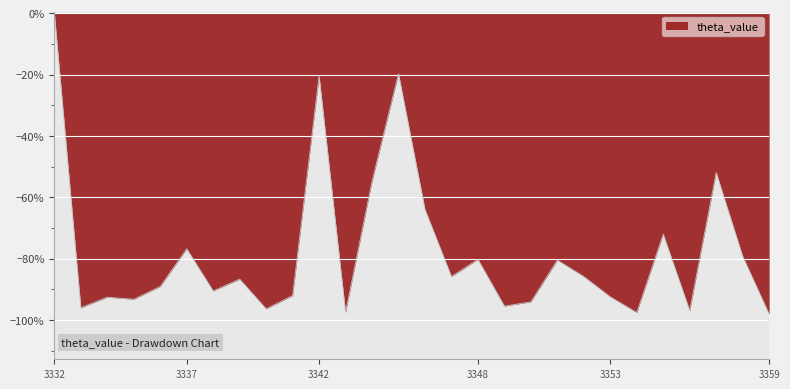

Does the chart display data point markers on the line(s)?

No